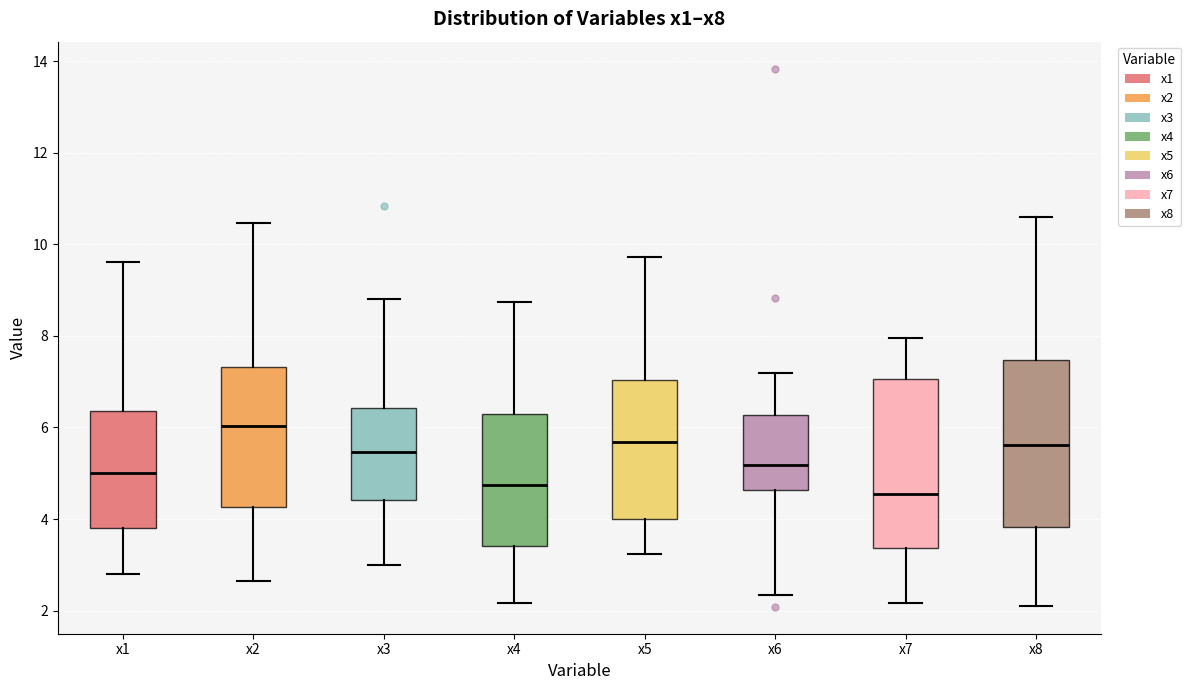

Reading left to right, read every box against the y-axis: the position of its median line, the range the box covers, and the ends of its whiskers. The values are not printed on the chart, so give them approximately, as read against the axis.

x1: median 5.0, box 3.8 to 6.4, whiskers 2.8 to 9.6
x2: median 6.0, box 4.2 to 7.4, whiskers 2.6 to 10.4
x3: median 5.4, box 4.4 to 6.4, whiskers 3.0 to 8.8
x4: median 4.8, box 3.4 to 6.2, whiskers 2.2 to 8.8
x5: median 5.6, box 4.0 to 7.0, whiskers 3.2 to 9.8
x6: median 5.2, box 4.6 to 6.2, whiskers 2.4 to 7.2
x7: median 4.6, box 3.4 to 7.0, whiskers 2.2 to 8.0
x8: median 5.6, box 3.8 to 7.4, whiskers 2.2 to 10.6